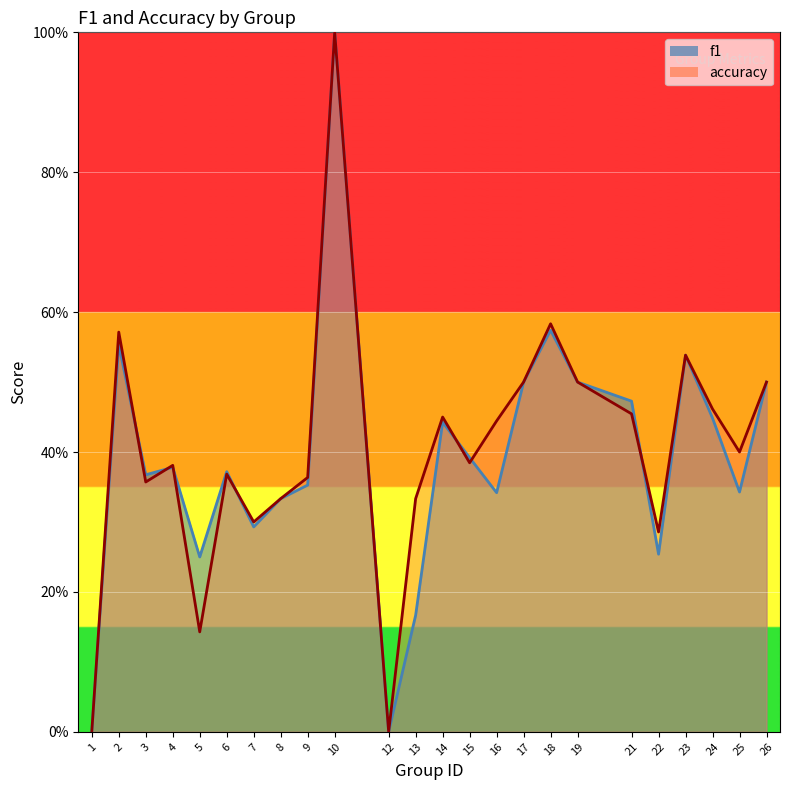

What are all the series names shown in the legend?

f1, accuracy